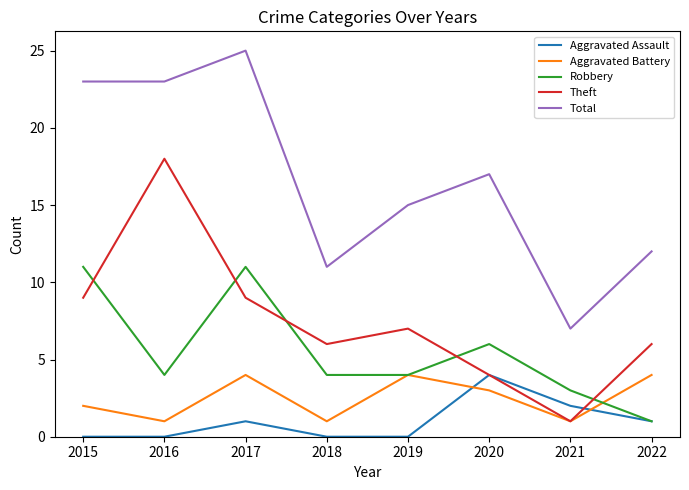

What is the maximum value for Robbery?

11